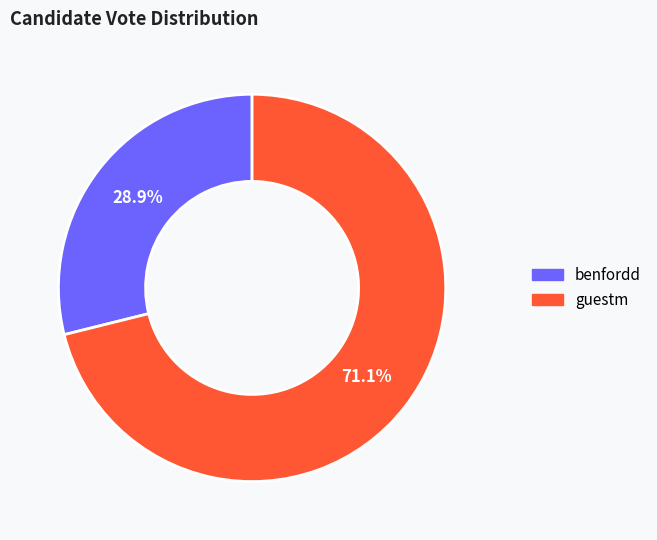

To the nearest percent, what is the average slice percentage?

50%